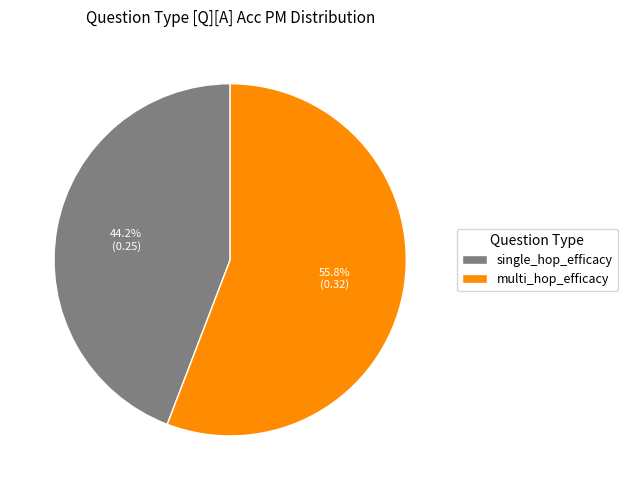

What percentage is the multi_hop_efficacy slice, to the nearest percent?

56%